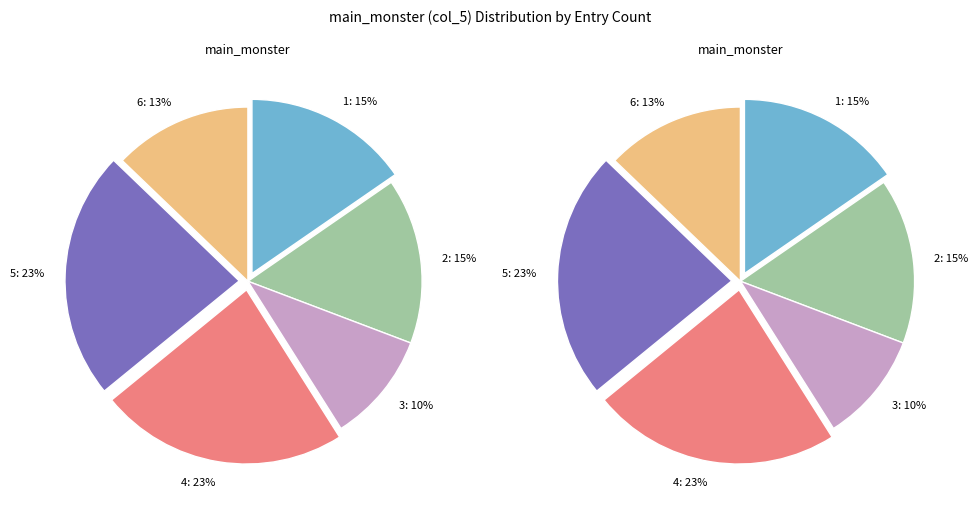

The 3 slice represents 13% of the pie. True or false?

False